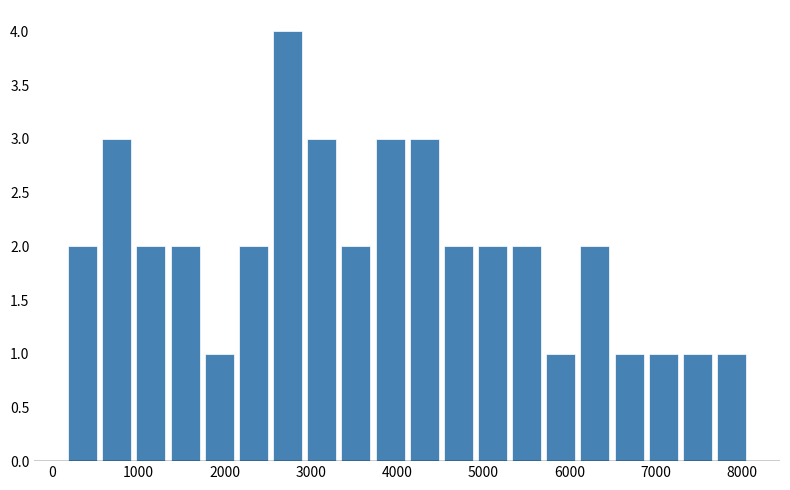

Around what value on the x-axis is the tallest bar? Give the approximate position of its centre, as read against the axis.

2700